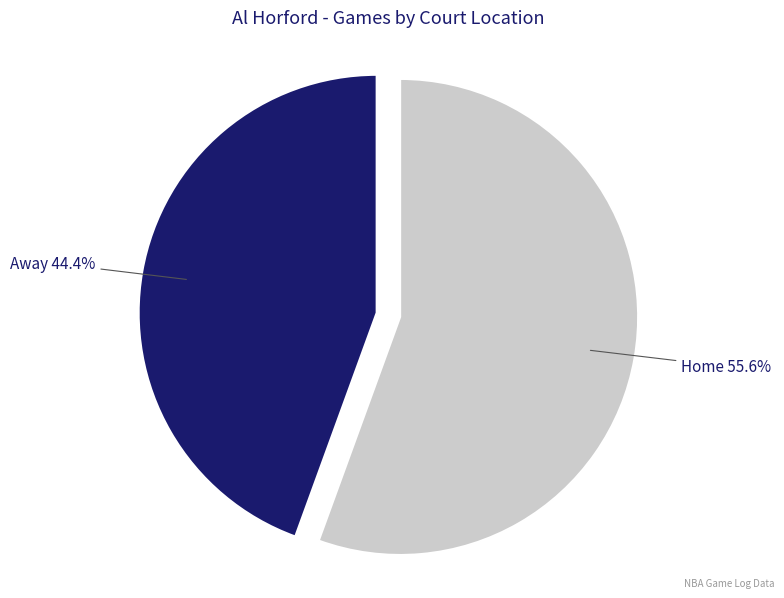

How many segments does this pie chart have?

2